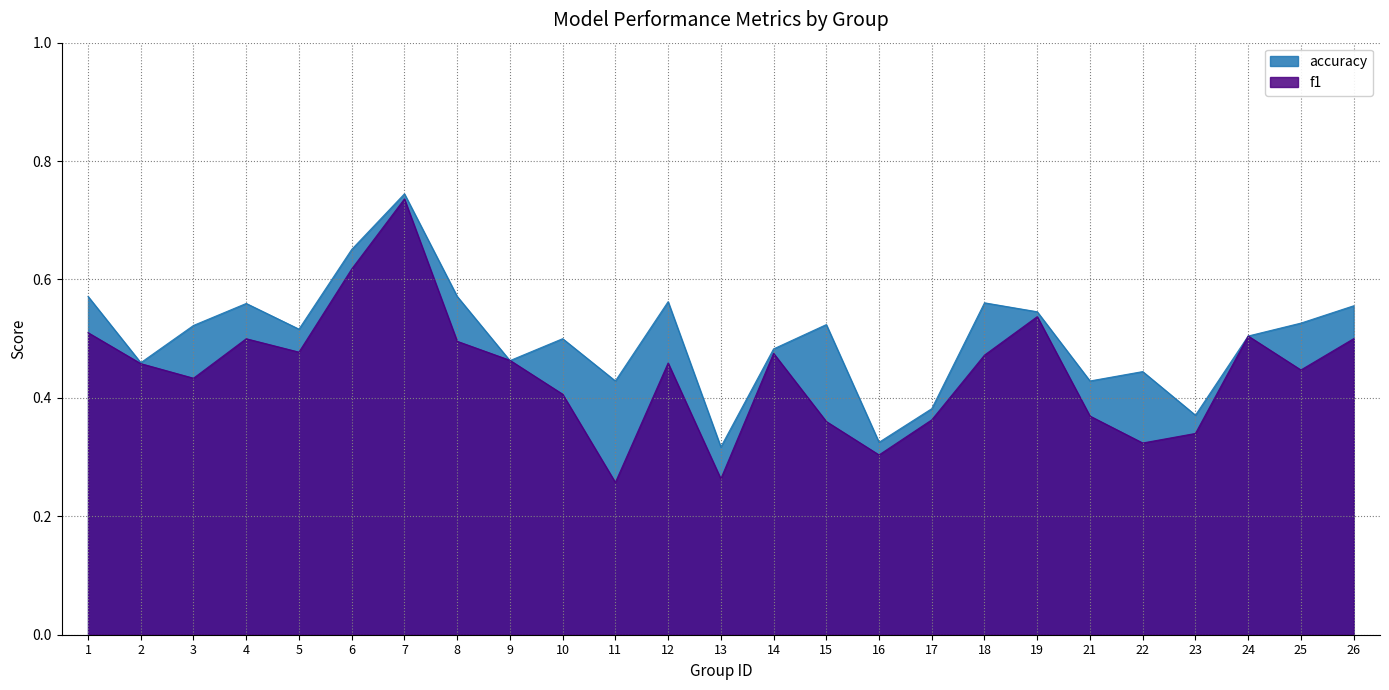

What is the value of the accuracy point at the 25th from the left?

0.6